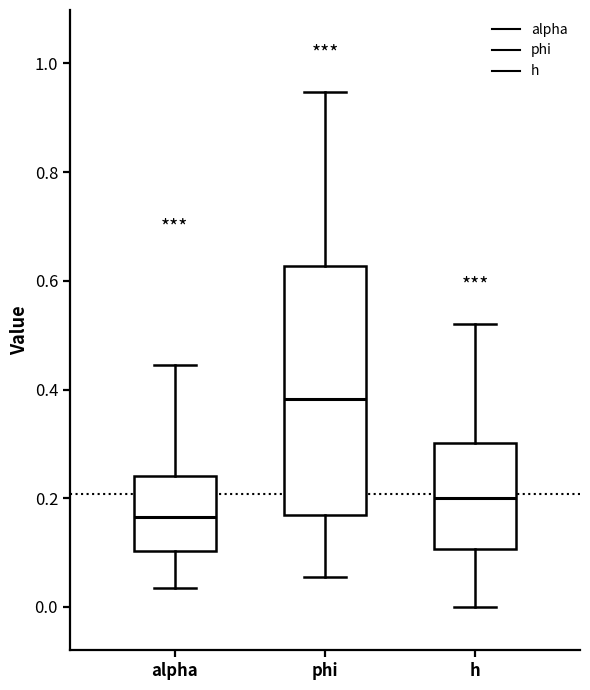

Which box has the highest median line?

phi